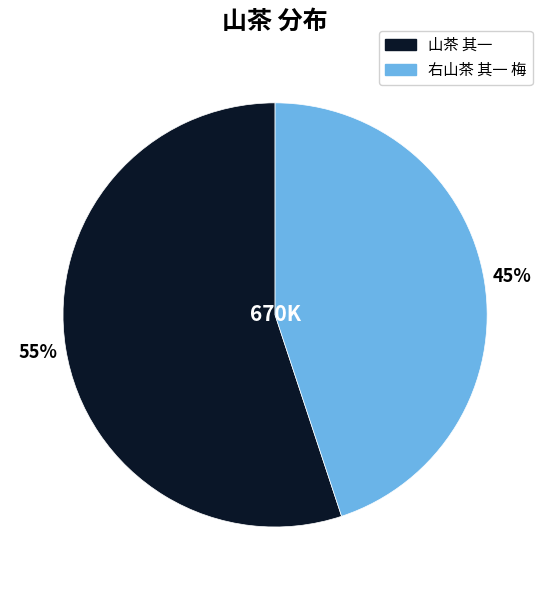

To the nearest percent, what is the average slice percentage?

50%